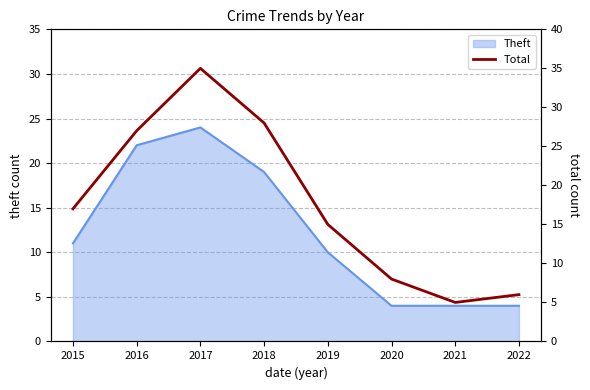

List the labels in order of value, smallest first.

2021, 2022, 2020, 2019, 2015, 2016, 2018, 2017